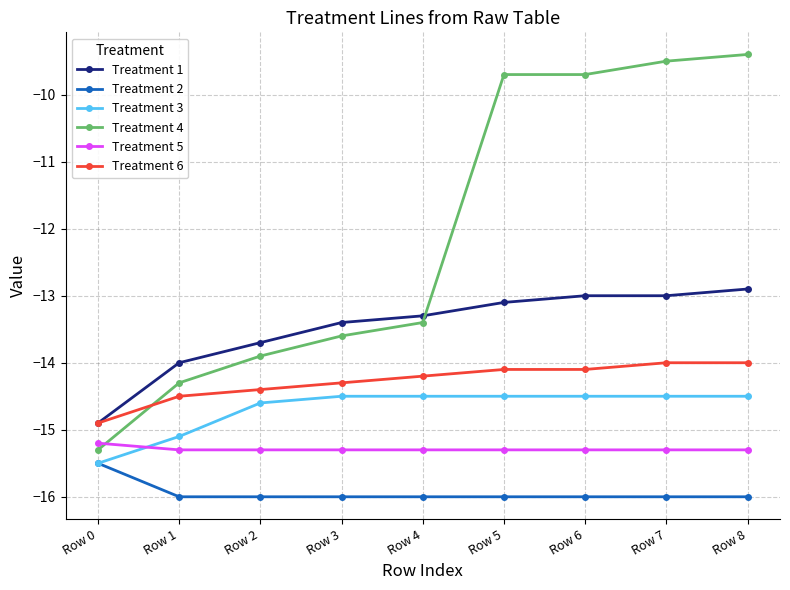

True or false: Treatment 2 and Treatment 6 intersect in this chart.

False